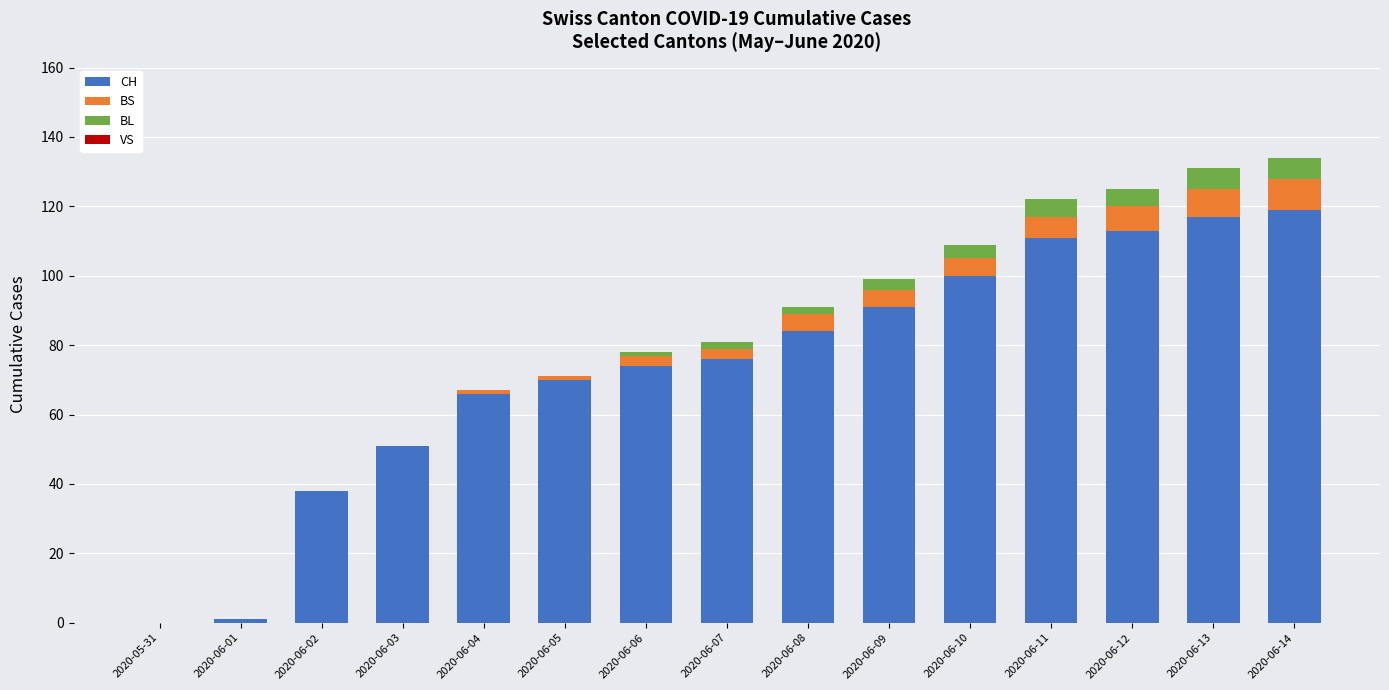

The value of CH at 2020-06-01 is 1. True or false?

True